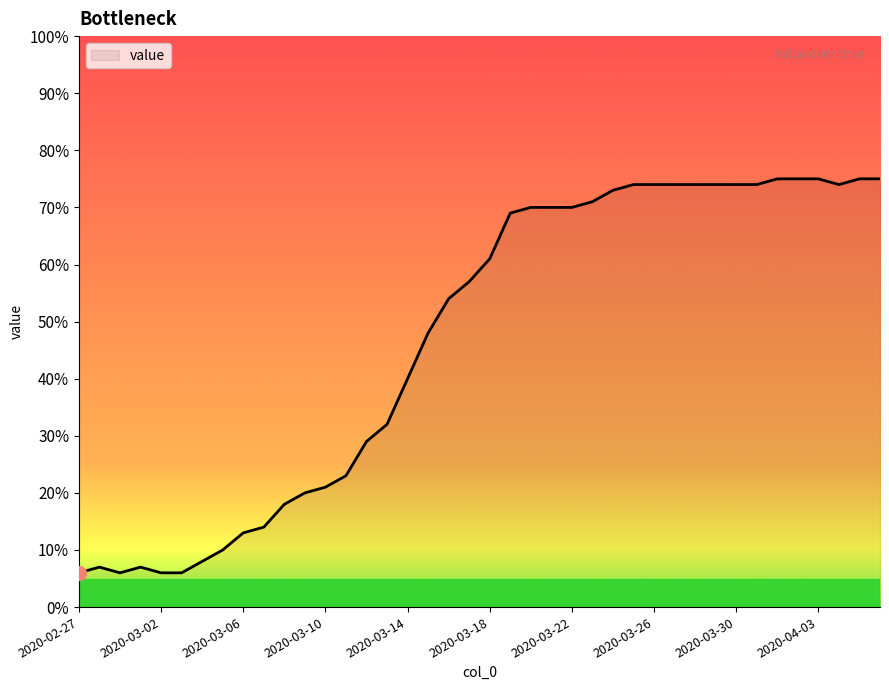

What is the greatest value displayed?

75